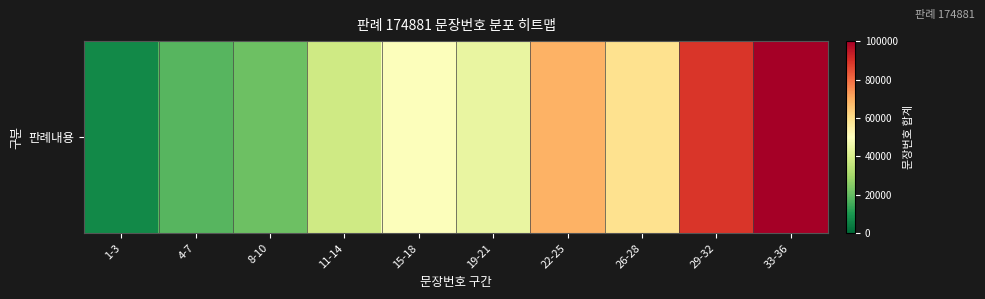

Count the number of values greater than 49295.

5